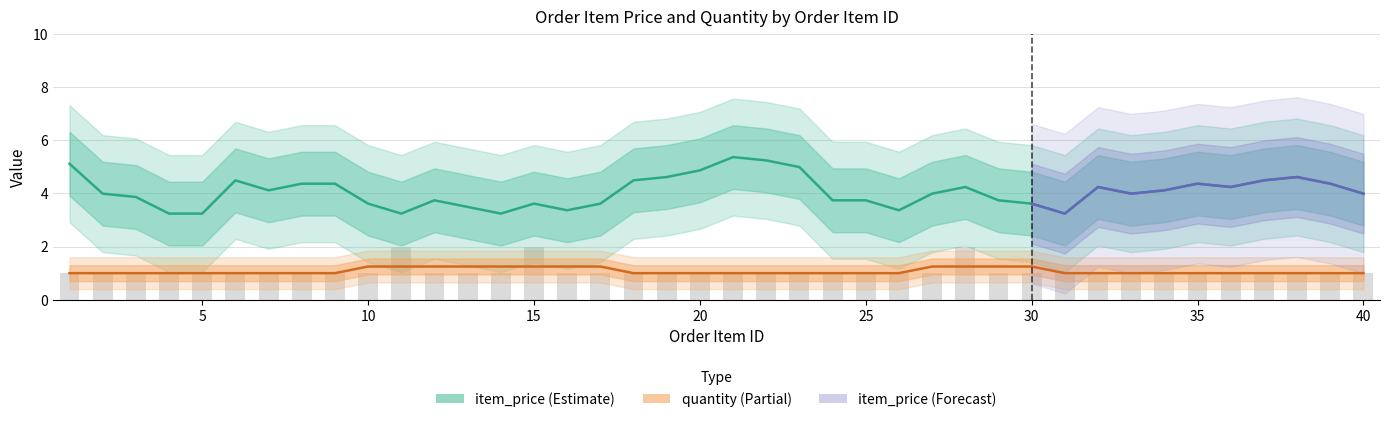

Does the chart contain any negative values?

No